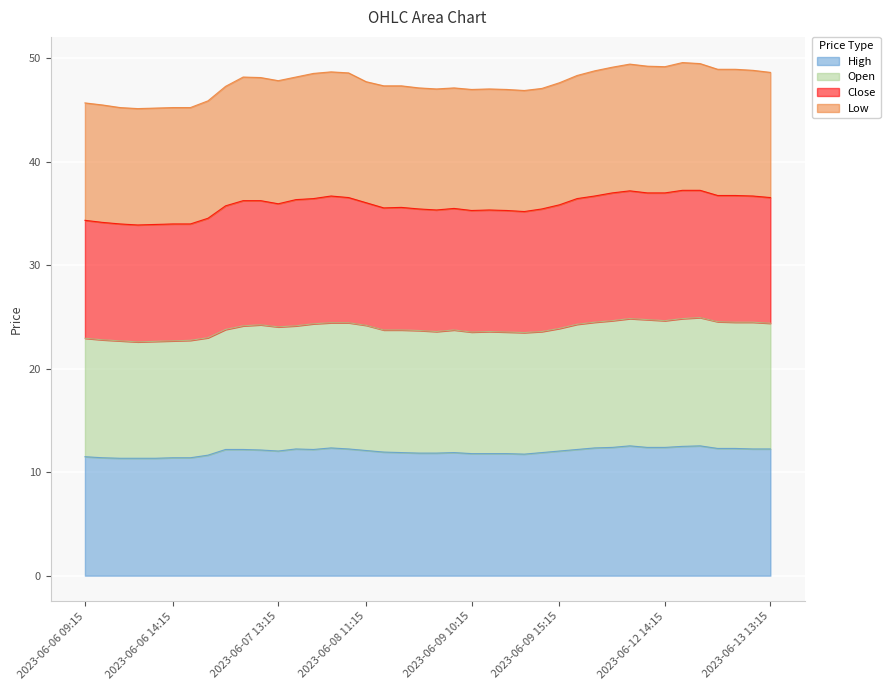

Rank the series at 2023-06-13 09:15 from lowest to highest value.

High, Open, Close, Low